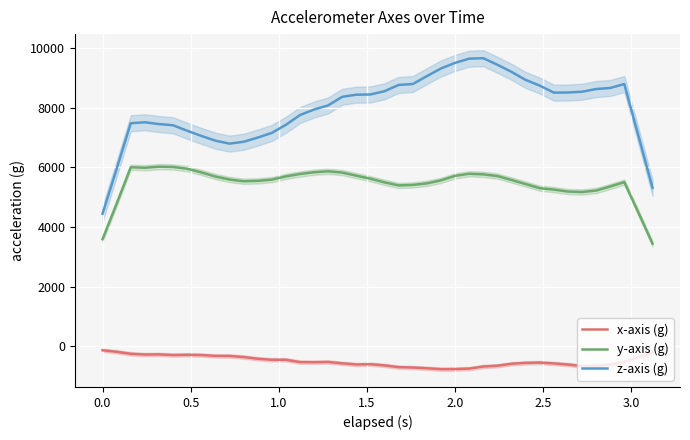

True or false: y-axis (g) and z-axis (g) cross at least once.

False